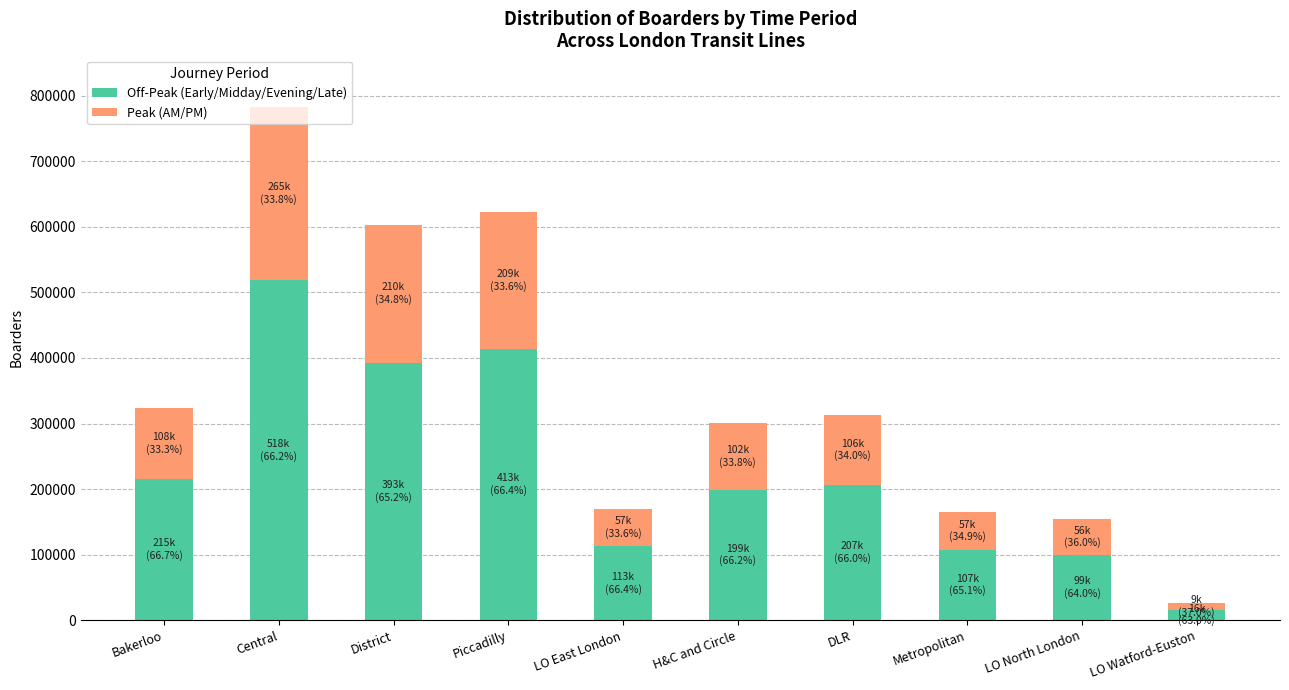

At which category is the sum across all series the highest?

Central